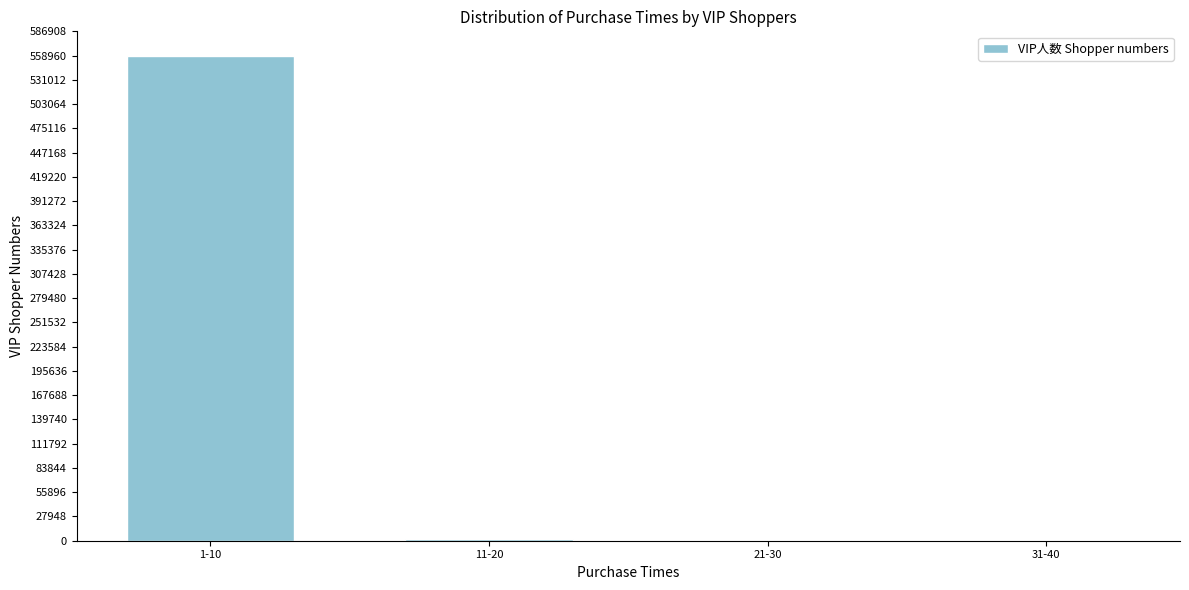

What is the sum of all values?

561211